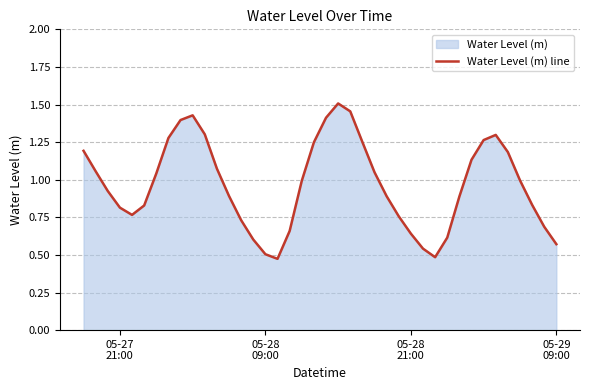

What is the value of the 3rd point from the left?

0.9